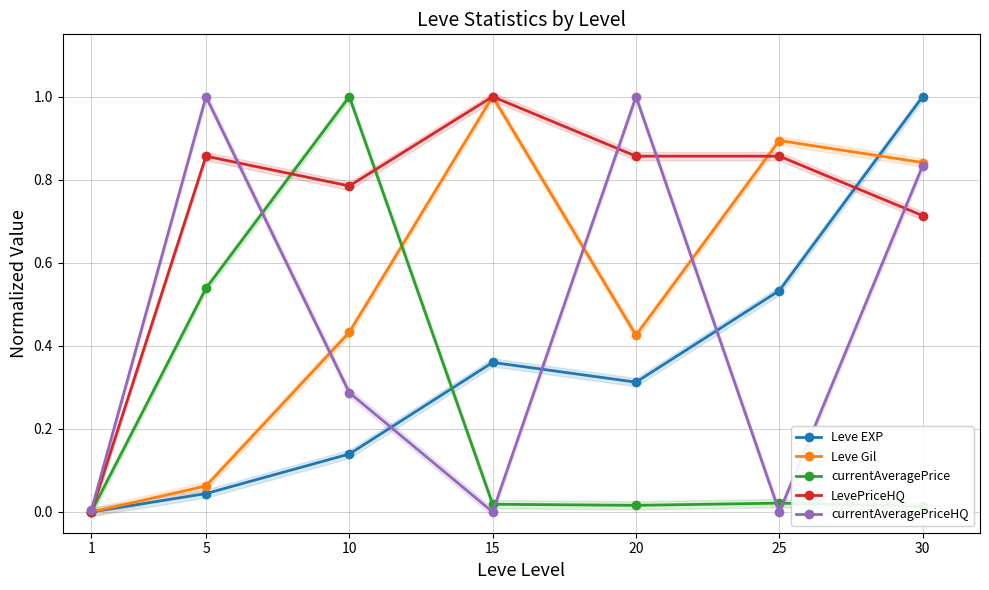

Reading right to left, extract all data points from this chart.

Leve EXP: 30=1.0	25=0.5	20=0.3	15=0.4	10=0.1	5=0.0	1=0.0
Leve Gil: 30=0.8	25=0.9	20=0.4	15=1.0	10=0.4	5=0.1	1=0.0
currentAveragePrice: 30=0.0	25=0.0	20=0.0	15=0.0	10=1.0	5=0.5	1=0.0
LevePriceHQ: 30=0.7	25=0.9	20=0.9	15=1.0	10=0.8	5=0.9	1=0.0
currentAveragePriceHQ: 30=0.8	25=0.0	20=1.0	15=0.0	10=0.3	5=1.0	1=0.0